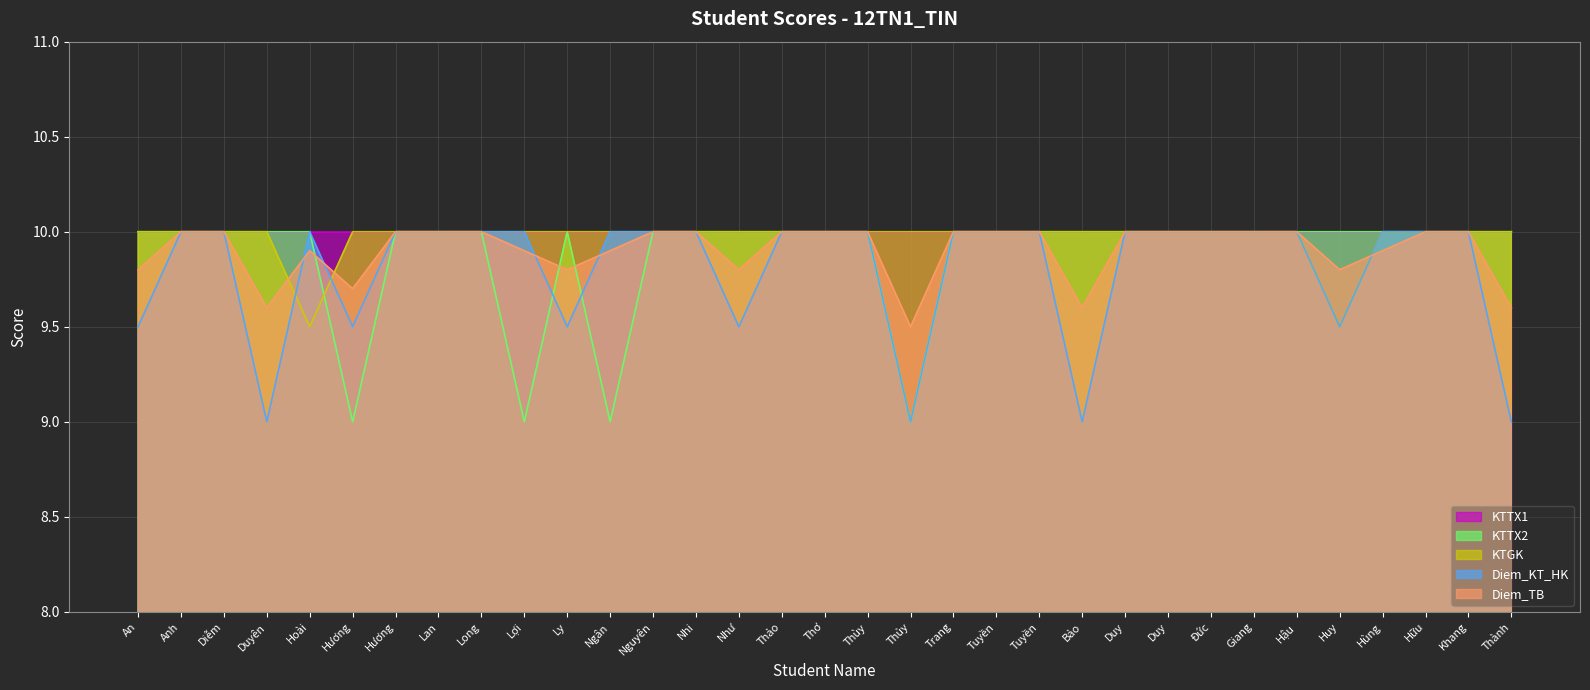

Rank the series at Giang from highest to lowest value.

KTTX1, KTTX2, KTGK, Diem_KT_HK, Diem_TB